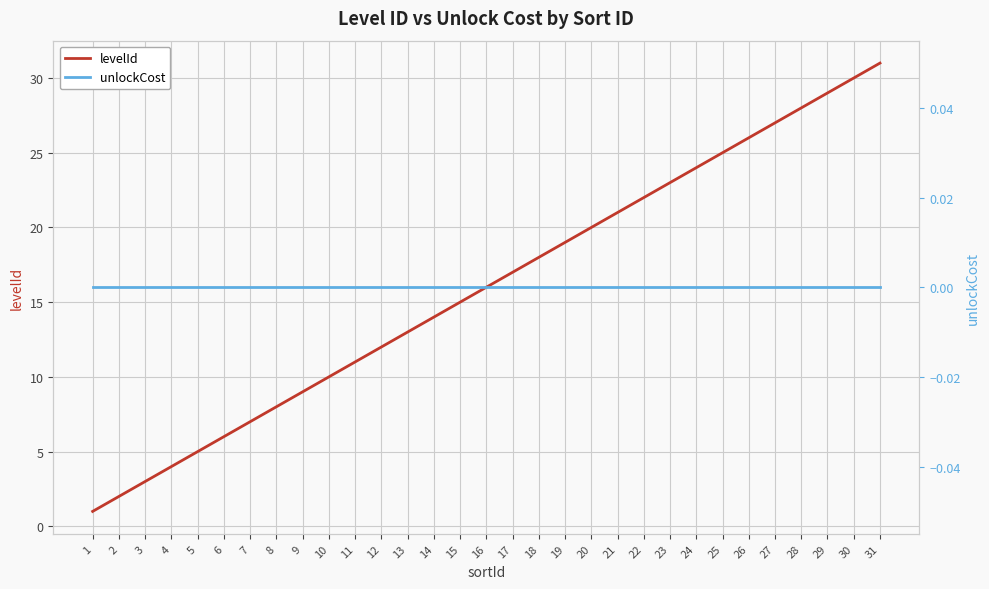

What is the average value of the levelId series?

16